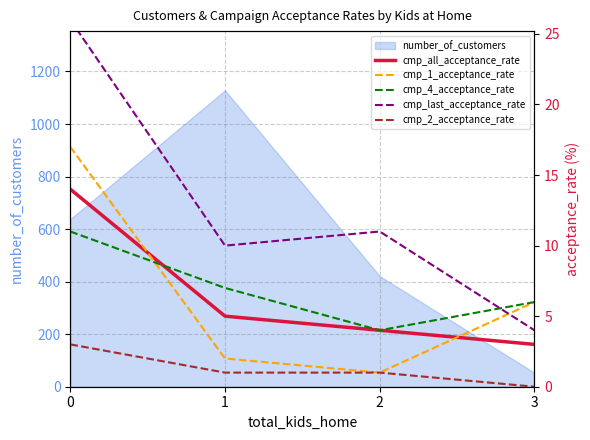

True or false: cmp_last_acceptance_rate has more than 1 interior local peaks.

False